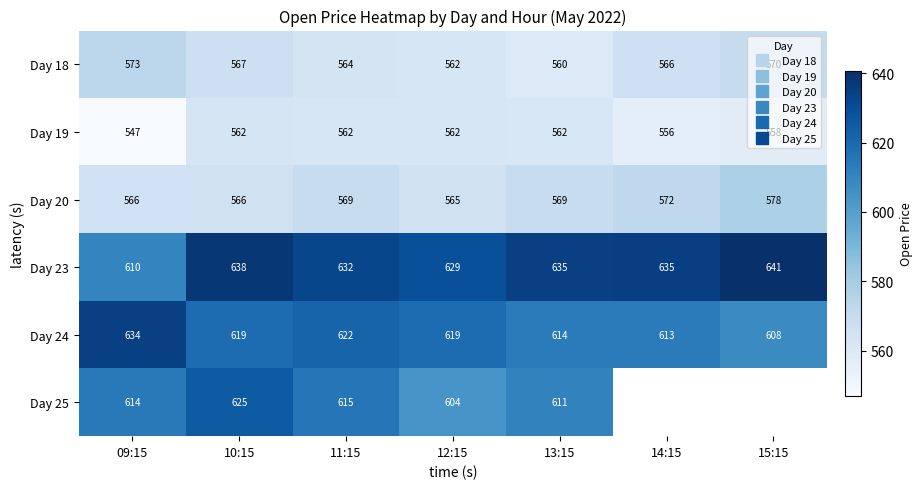

What is the sum of the Day 24 values at 14:15 and 11:15?

1235.1